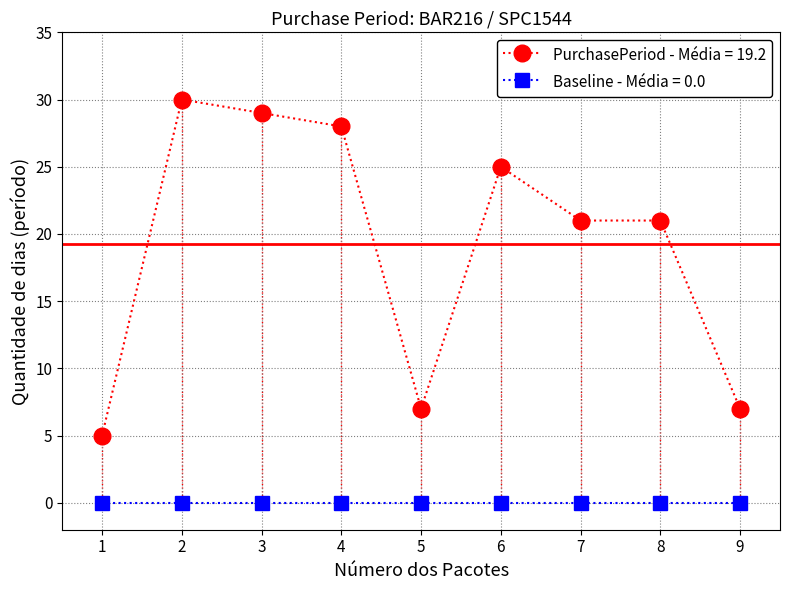

What is the smallest value displayed?

0